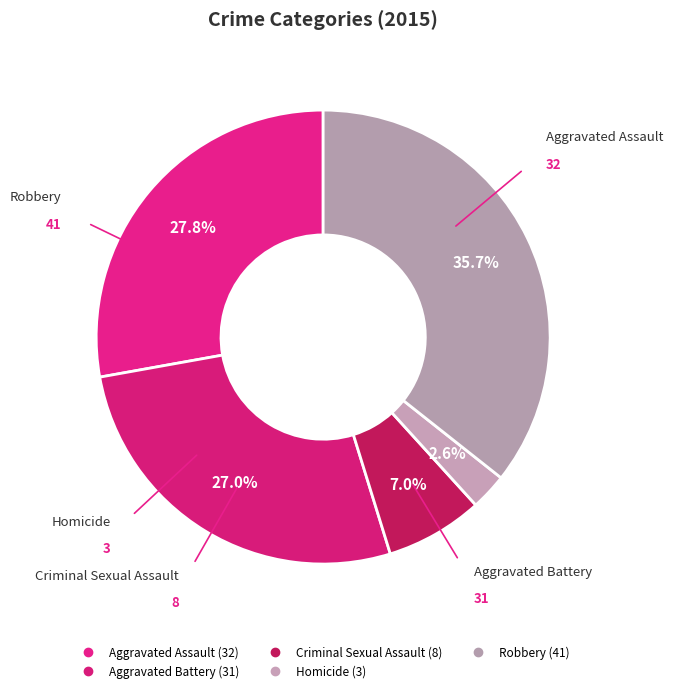

What is the change in value from Criminal Sexual Assault to Robbery?

+33